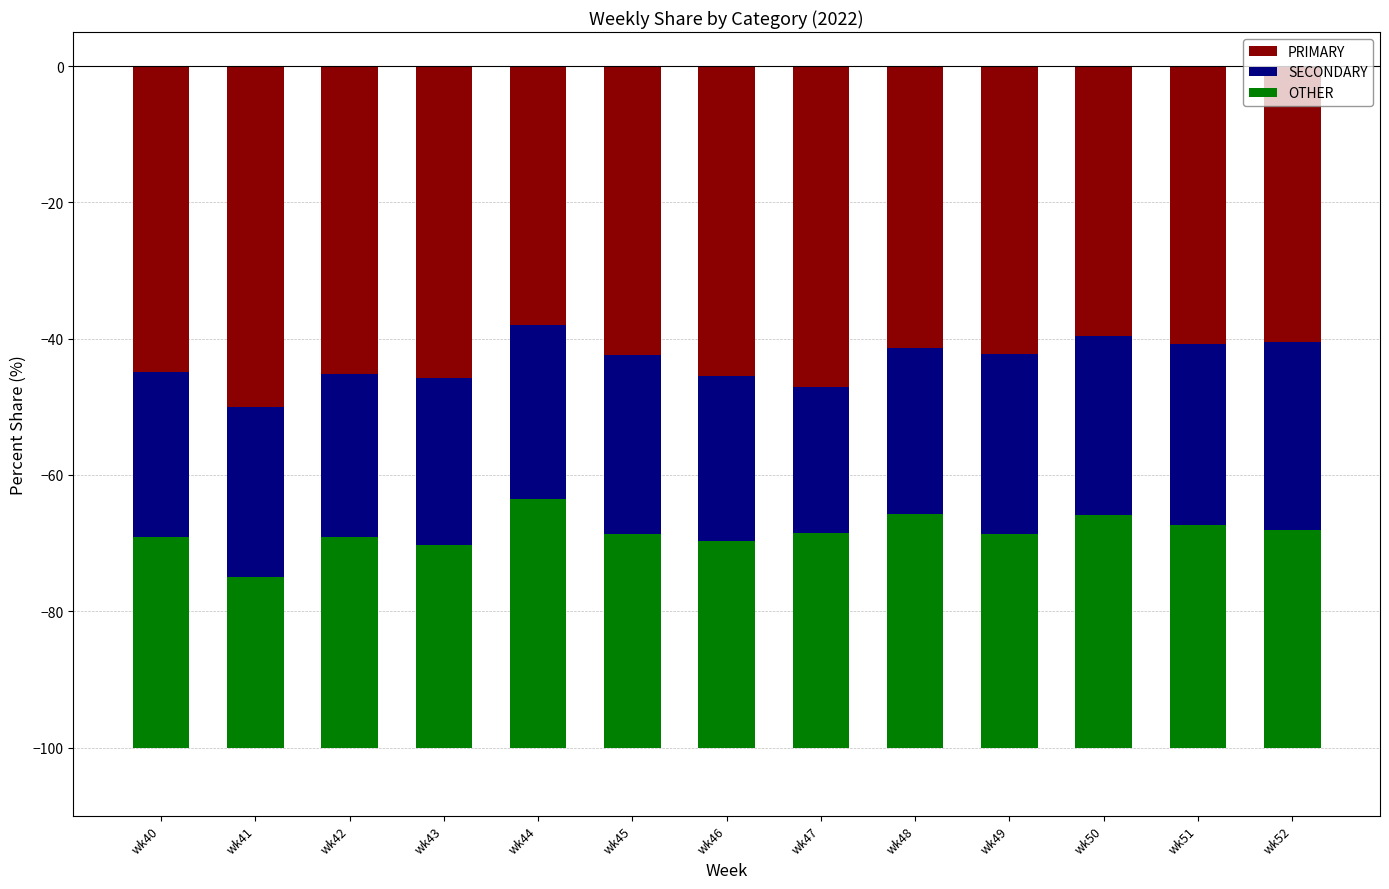

Which has a higher value, wk44 or wk47?

wk44